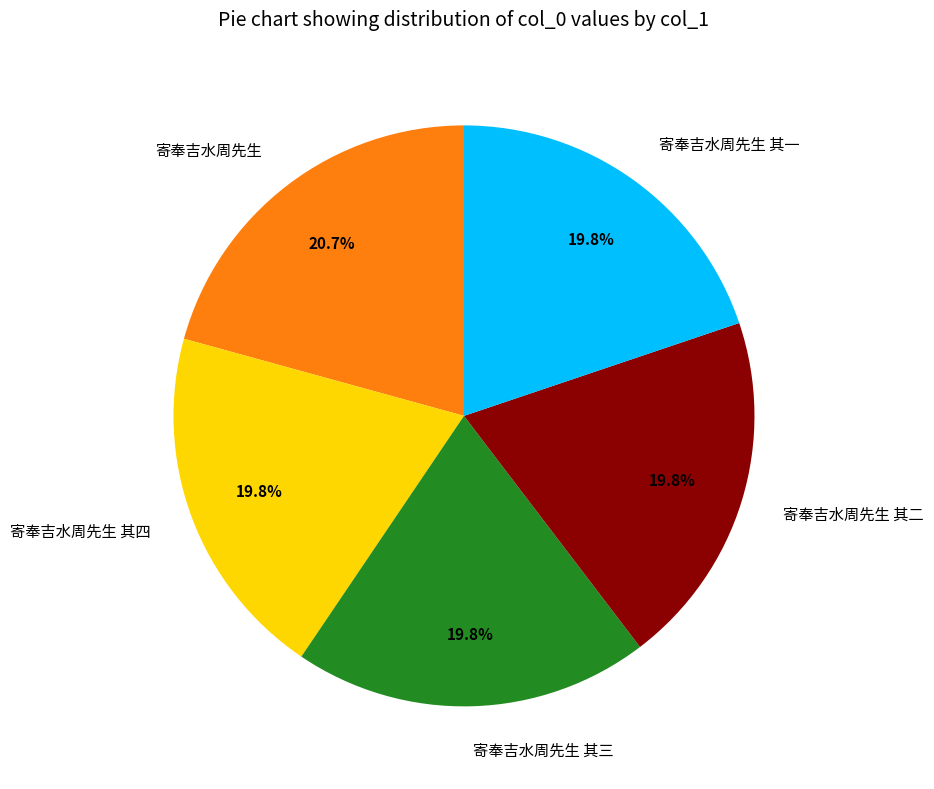

Count the number of slices in the pie.

5